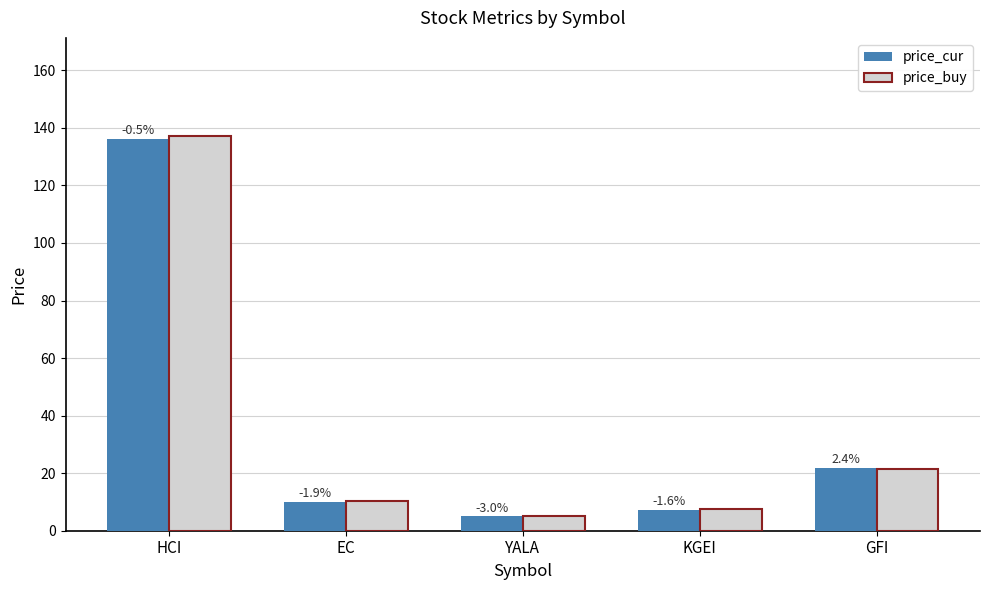

At which category does the chart reach its peak across all series?

HCI